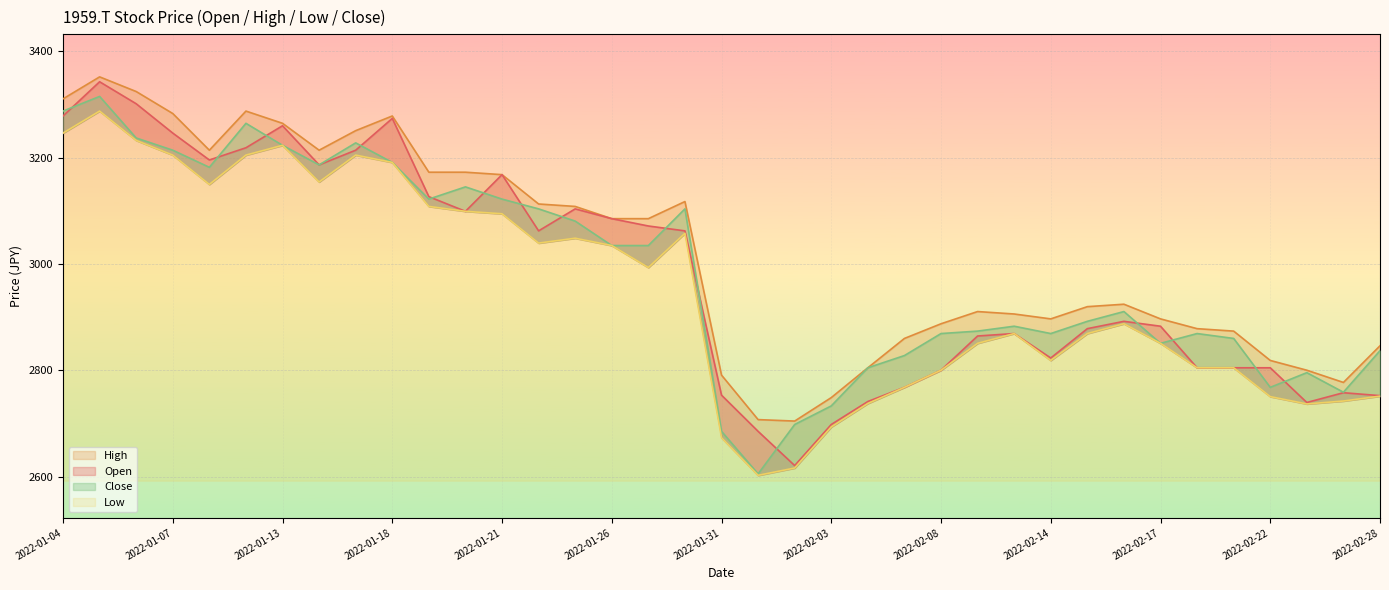

List the labels in order of Low value, smallest first.

2022-02-01, 2022-02-02, 2022-01-31, 2022-02-03, 2022-02-24, 2022-02-04, 2022-02-25, 2022-02-22, 2022-02-28, 2022-02-07, 2022-02-08, 2022-02-18, 2022-02-21, 2022-02-14, 2022-02-17, 2022-02-09, 2022-02-10, 2022-02-15, 2022-02-16, 2022-01-27, 2022-01-26, 2022-01-24, 2022-01-25, 2022-01-28, 2022-01-21, 2022-01-20, 2022-01-19, 2022-01-11, 2022-01-14, 2022-01-18, 2022-01-07, 2022-01-17, 2022-01-12, 2022-01-13, 2022-01-06, 2022-01-04, 2022-01-05